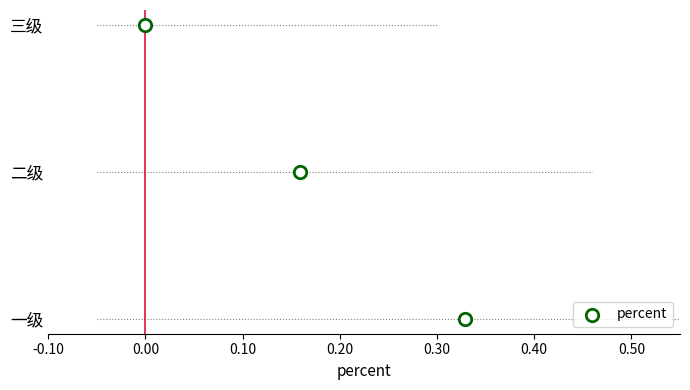

Between -0.10 and 0.10, which is larger?

0.10